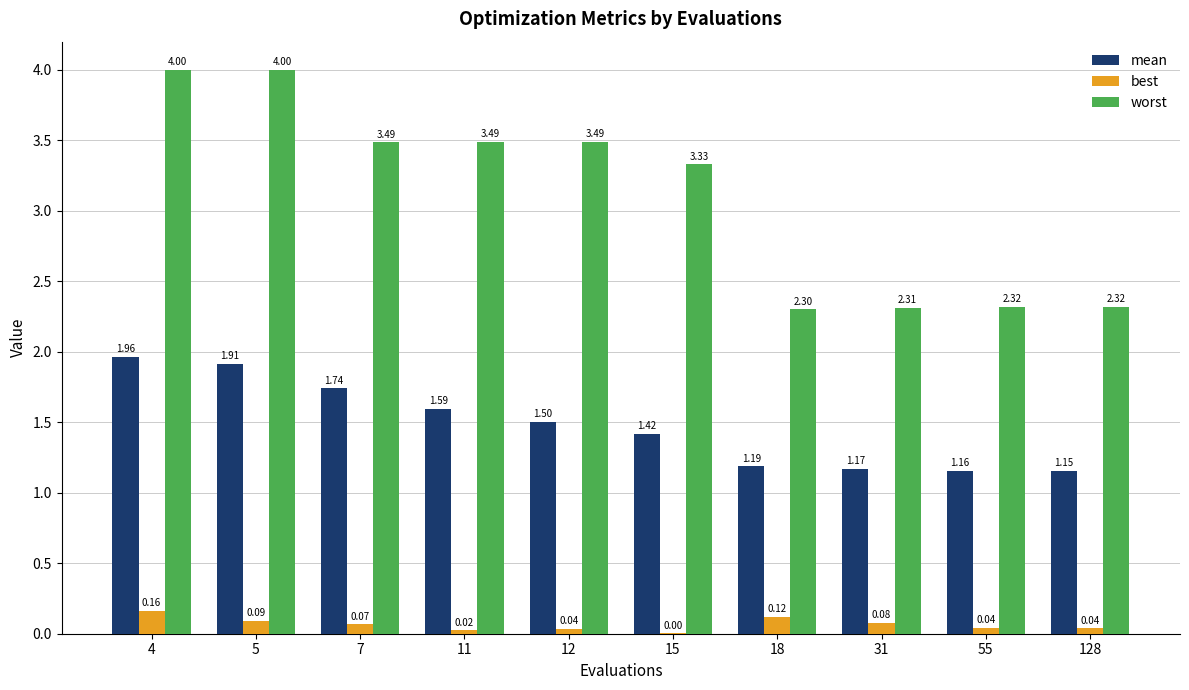

What is the sum of all best values?

0.7